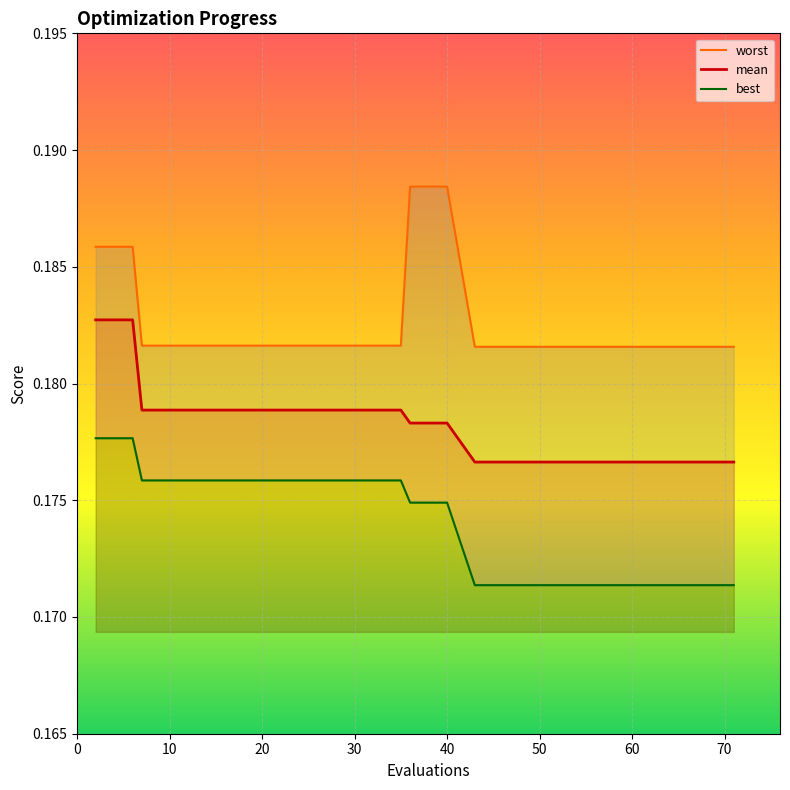

Reading left to right, transcribe all the data shown in this chart.

worst: 0.2	0.2	0.2	0.2	0.2	0.2	0.2	0.2	0.2	0.2	0.2	0.2	0.2	0.2	0.2	0.2	0.2	0.2	0.2	0.2
mean: 0.2	0.2	0.2	0.2	0.2	0.2	0.2	0.2	0.2	0.2	0.2	0.2	0.2	0.2	0.2	0.2	0.2	0.2	0.2	0.2
best: 0.2	0.2	0.2	0.2	0.2	0.2	0.2	0.2	0.2	0.2	0.2	0.2	0.2	0.2	0.2	0.2	0.2	0.2	0.2	0.2